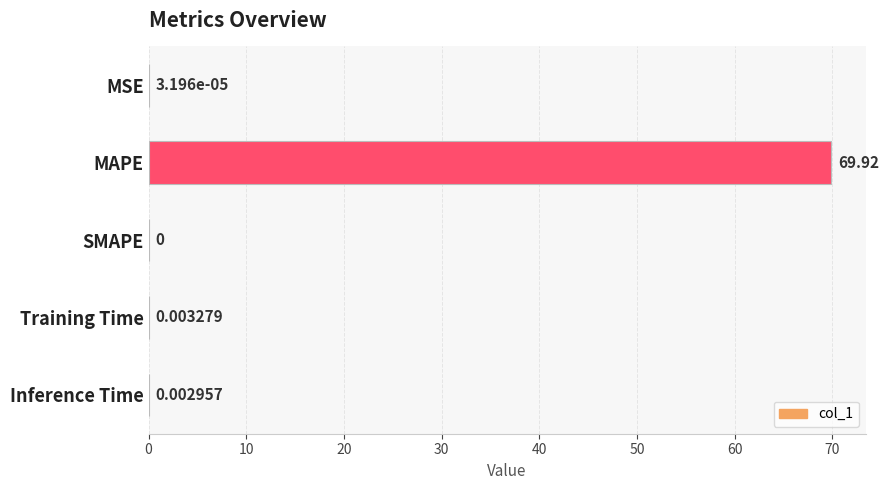

What is the greatest value displayed?

69.9